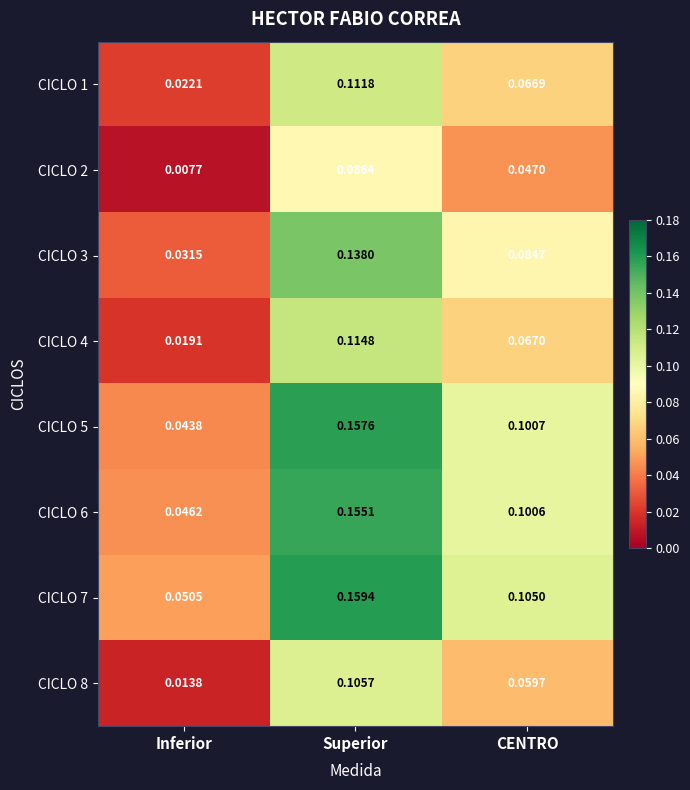

At which category is the sum across all series the highest?

Superior